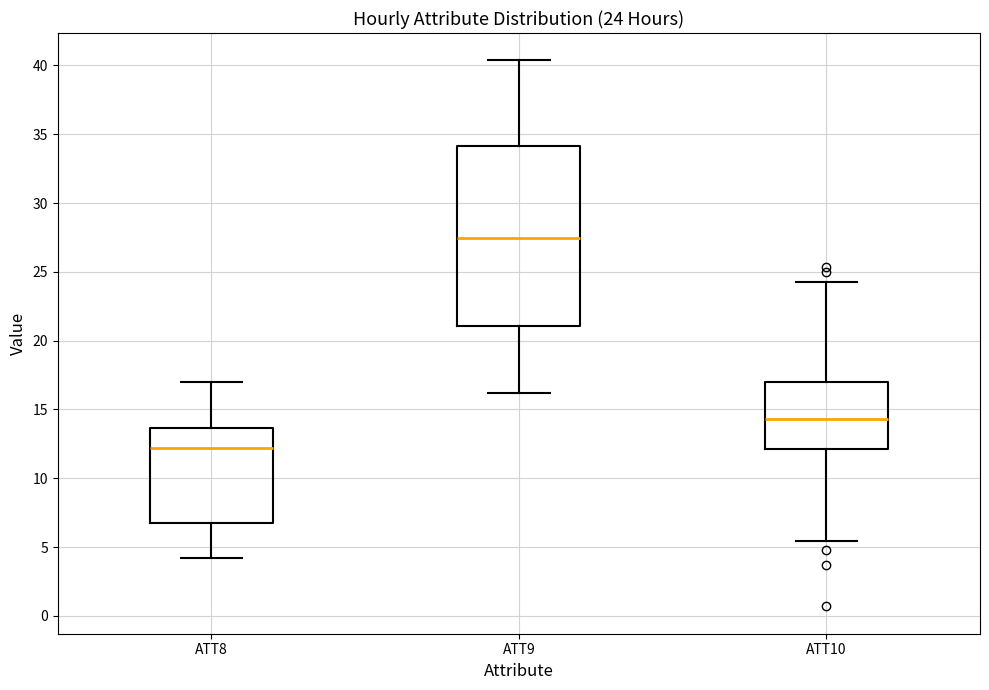

Which box is the tallest, from its lower edge to its upper edge?

ATT9